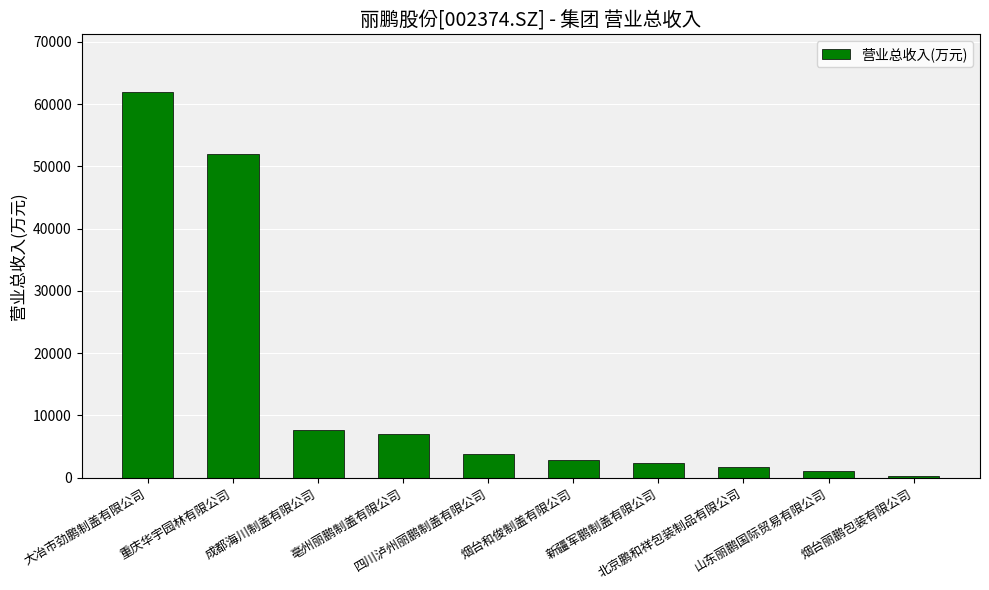

Reading left to right, what are all the values shown in this chart?

大冶市劲鹏制盖有限公司=61920.0	重庆华宇园林有限公司=51987.8	成都海川制盖有限公司=7614.1	亳州丽鹏制盖有限公司=7041.5	四川泸州丽鹏制盖有限公司=3841.7	烟台和俊制盖有限公司=2797.6	新疆军鹏制盖有限公司=2375.1	北京鹏和祥包装制品有限公司=1775.7	山东丽鹏国际贸易有限公司=1032.0	烟台丽鹏包装有限公司=225.7